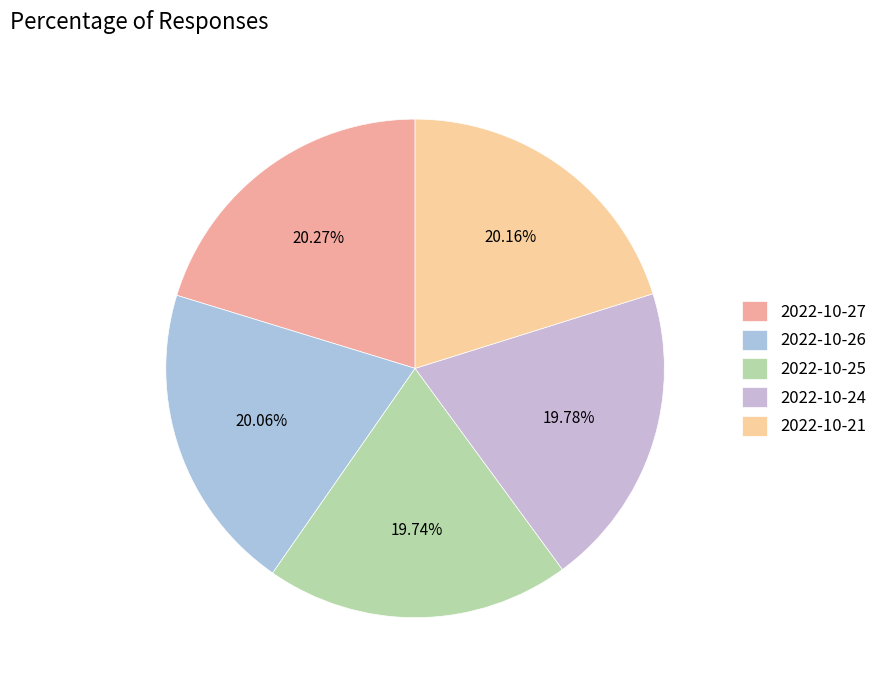

Which slice is the largest?

2022-10-27 (47740)